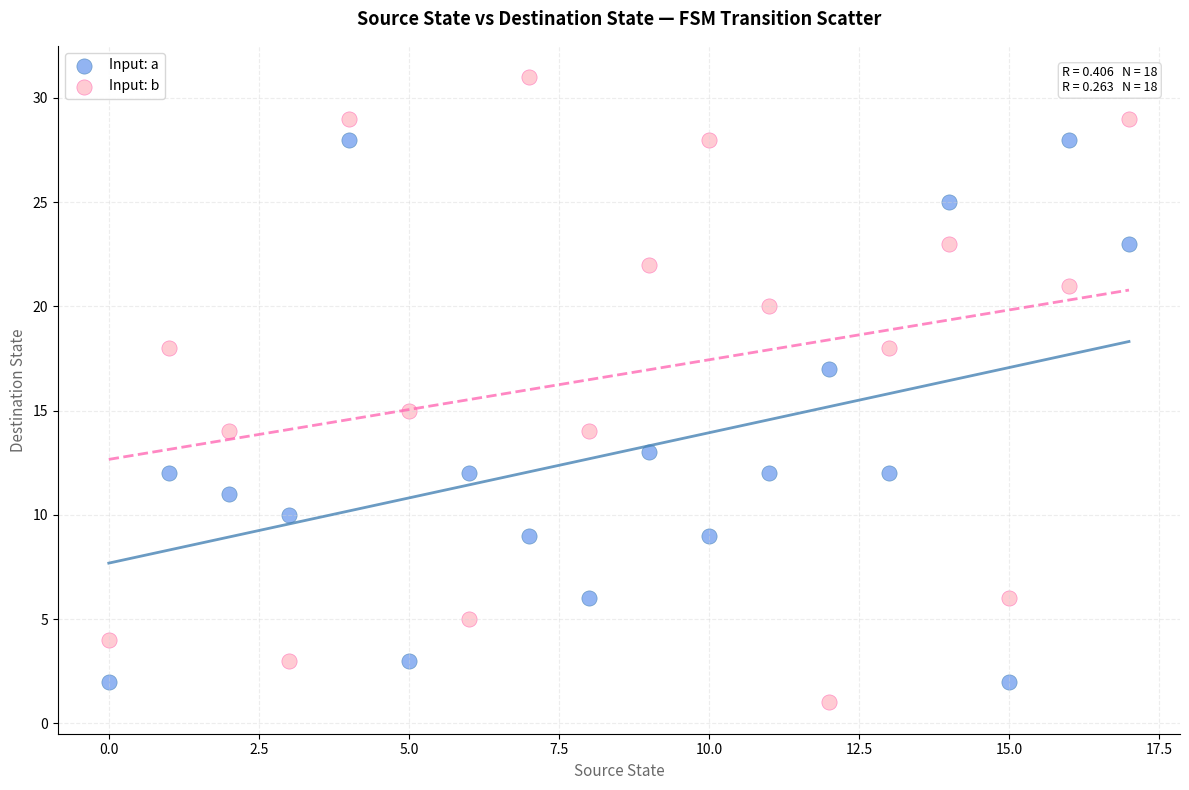

Which series contains the lowest Y value?

Input: b